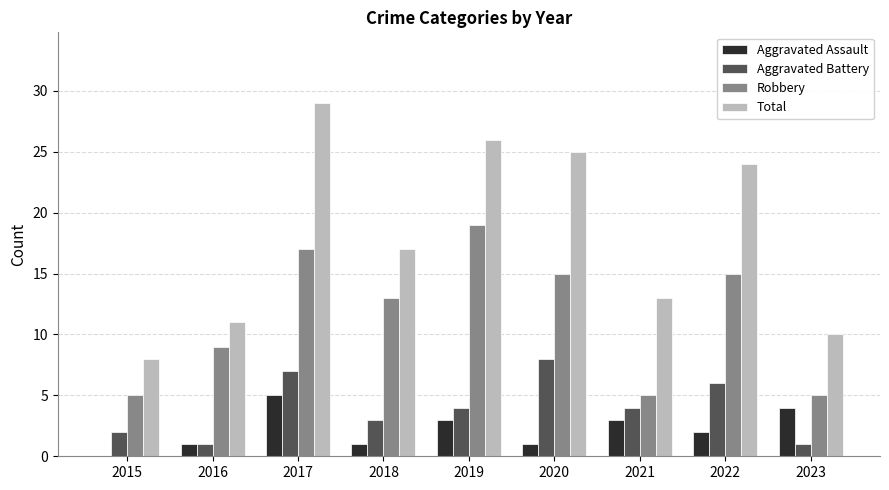

What is the total value across all series at 2019?

52